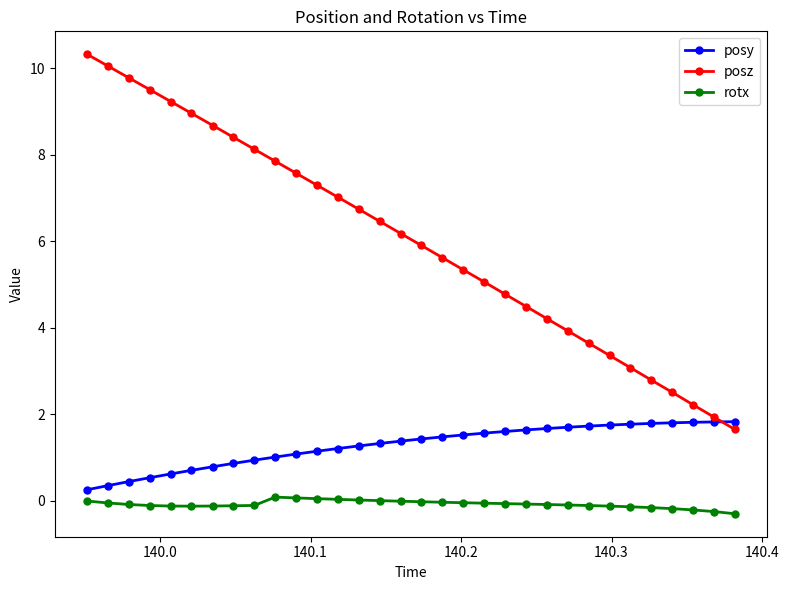

Rank the series by their maximum value, from highest to lowest.

posz, posy, rotx